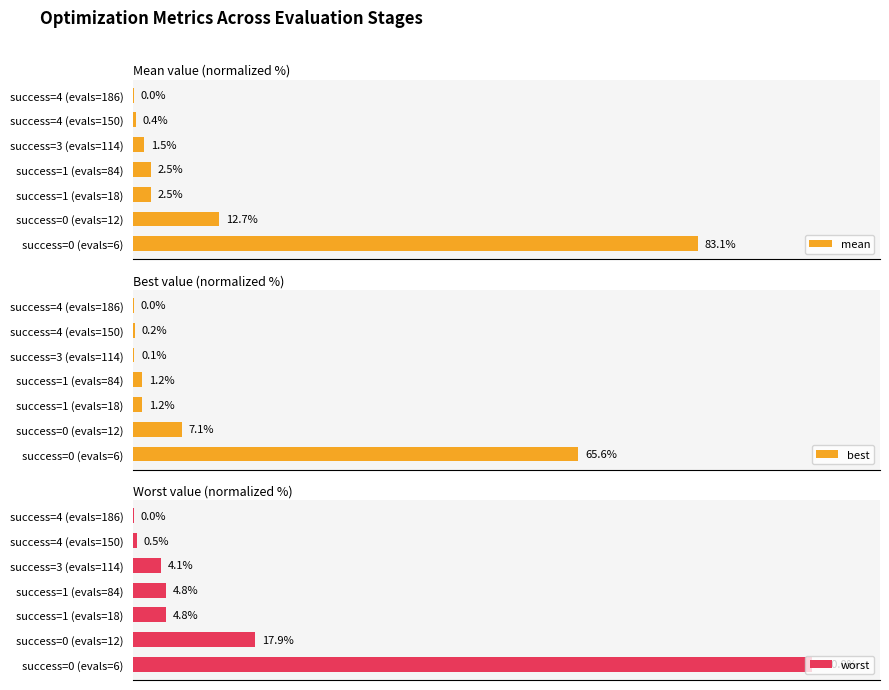

The value of mean at success=1 (evals=18) is 1.1. True or false?

False